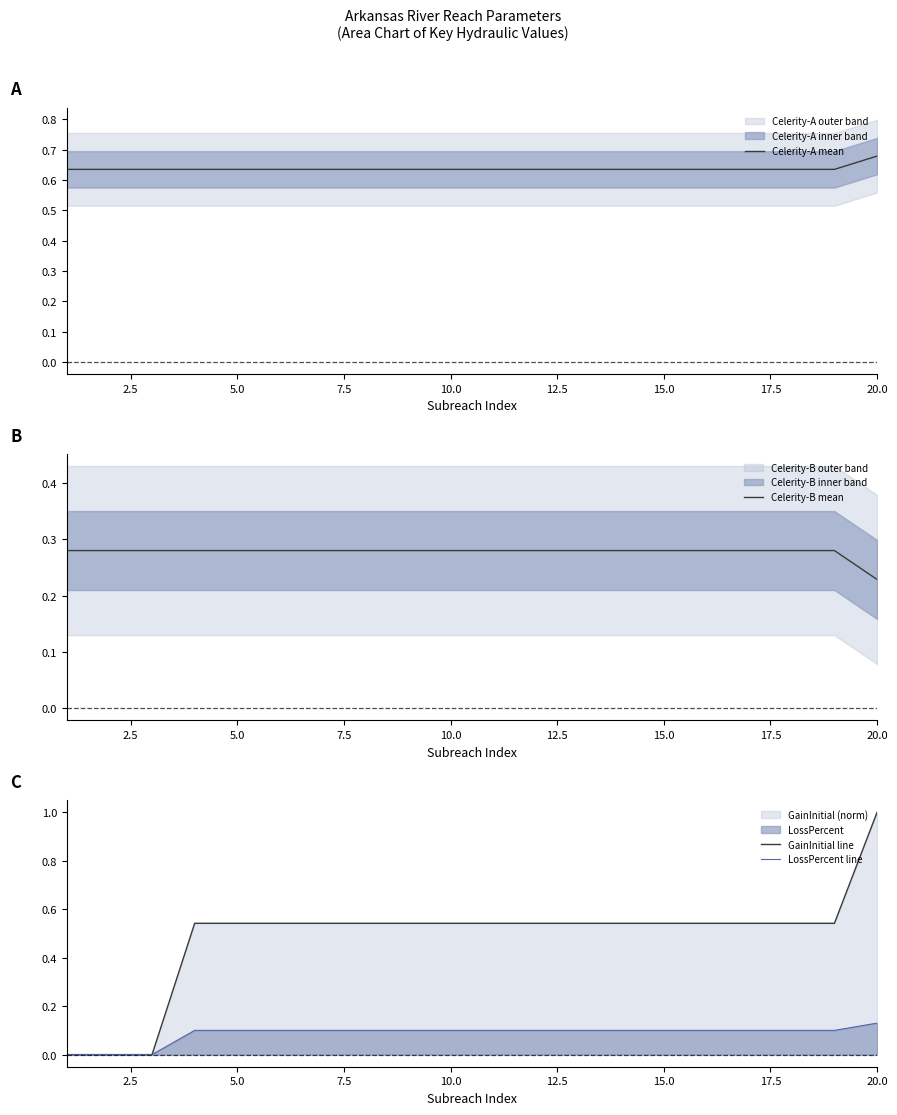

At how many categories does at least one series exceed 0?

20